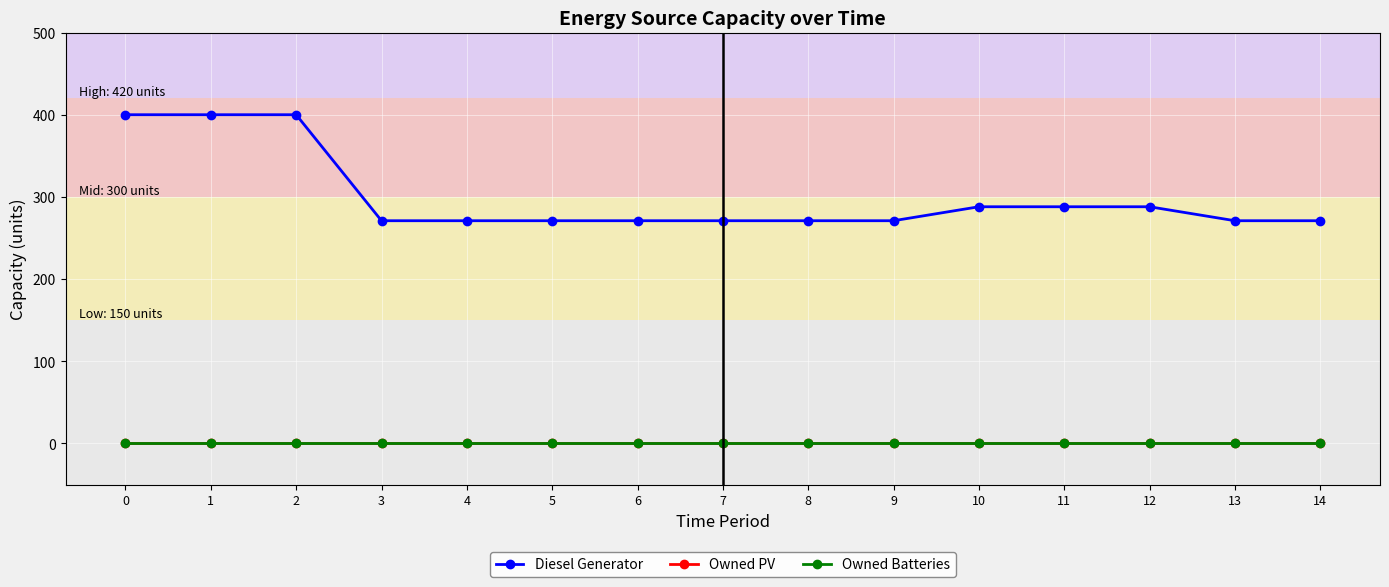

Does the chart have visible grid lines?

Yes